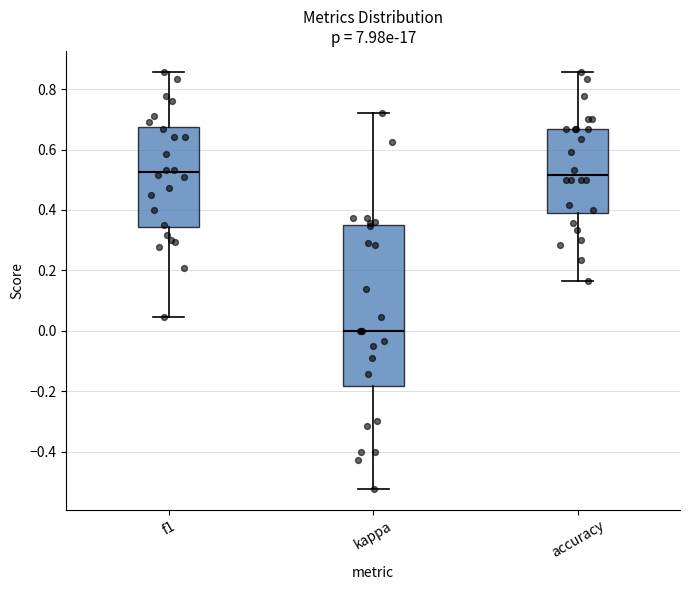

Reading left to right, transcribe this box plot: for each box, give where its median line is, the range the box spans, and where its two whiskers end, as read against the y-axis. The values are not printed on the chart, so give them approximately, as read against the axis.

f1: median 0.52, box 0.34 to 0.68, whiskers 0.04 to 0.86
kappa: median 0.00, box -0.18 to 0.36, whiskers -0.52 to 0.72
accuracy: median 0.52, box 0.38 to 0.66, whiskers 0.16 to 0.86